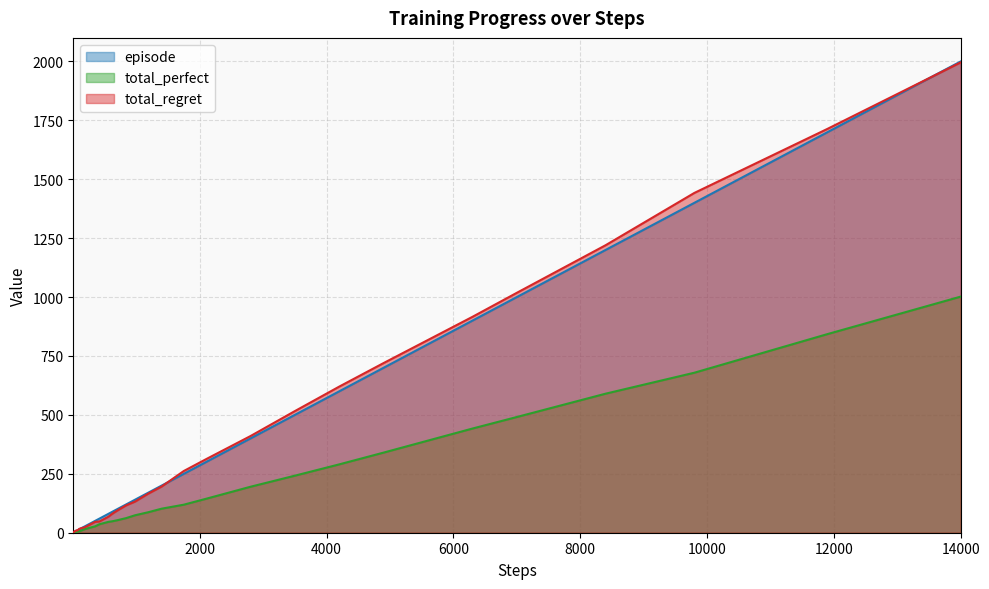

What is the maximum value for episode?

2000